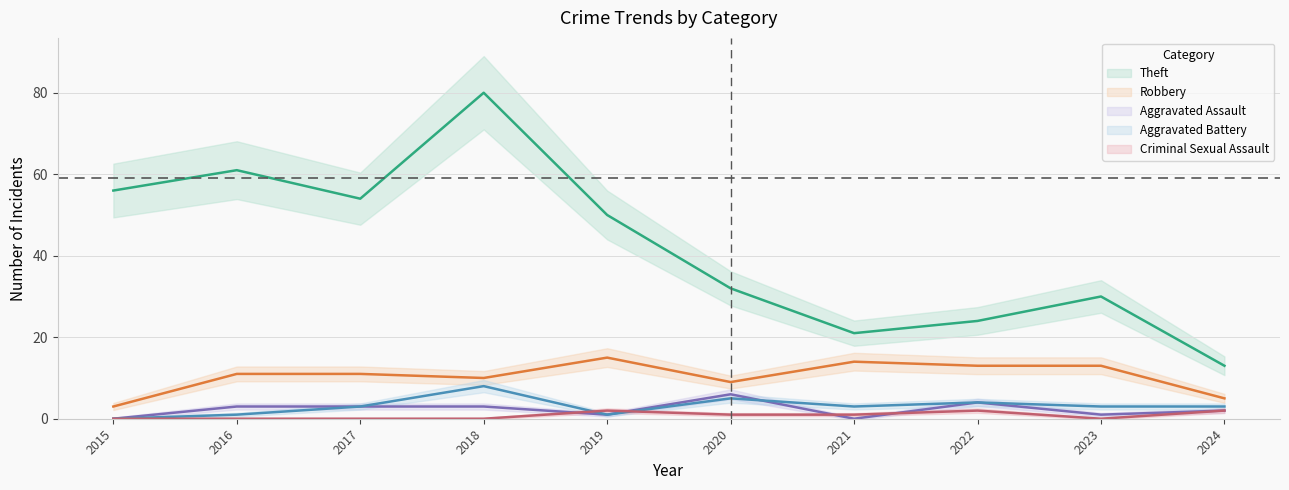

Between 2022 and 2024, which is larger?

2022